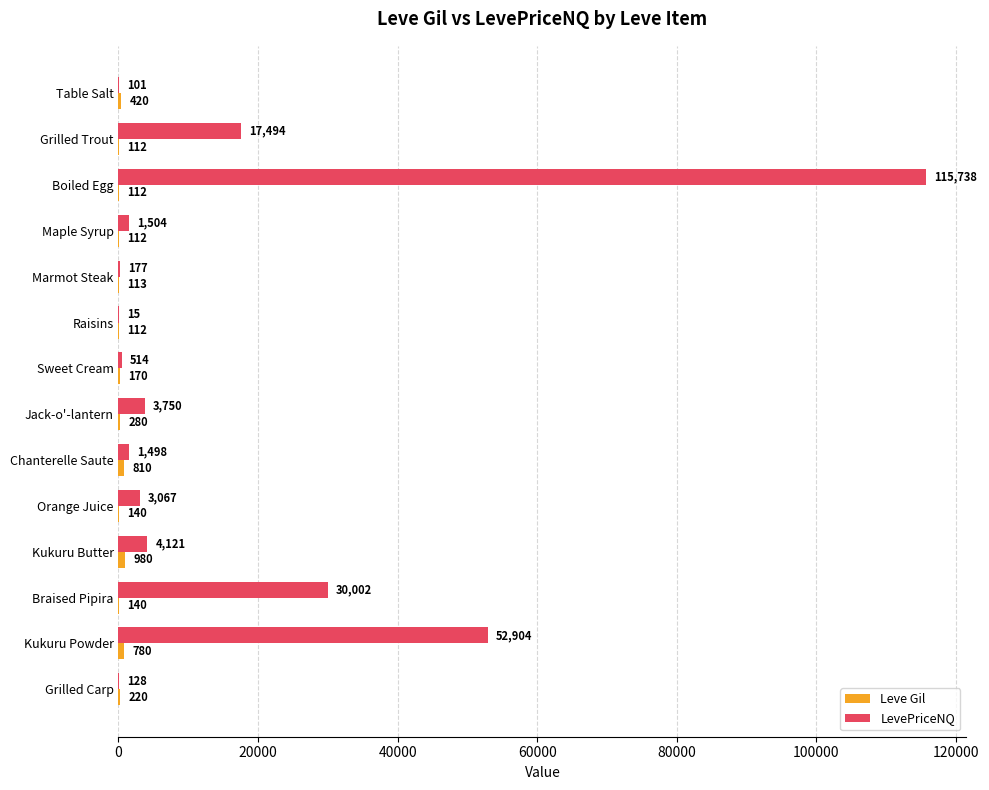

The value of LevePriceNQ at Kukuru Butter is 4121.0. True or false?

True